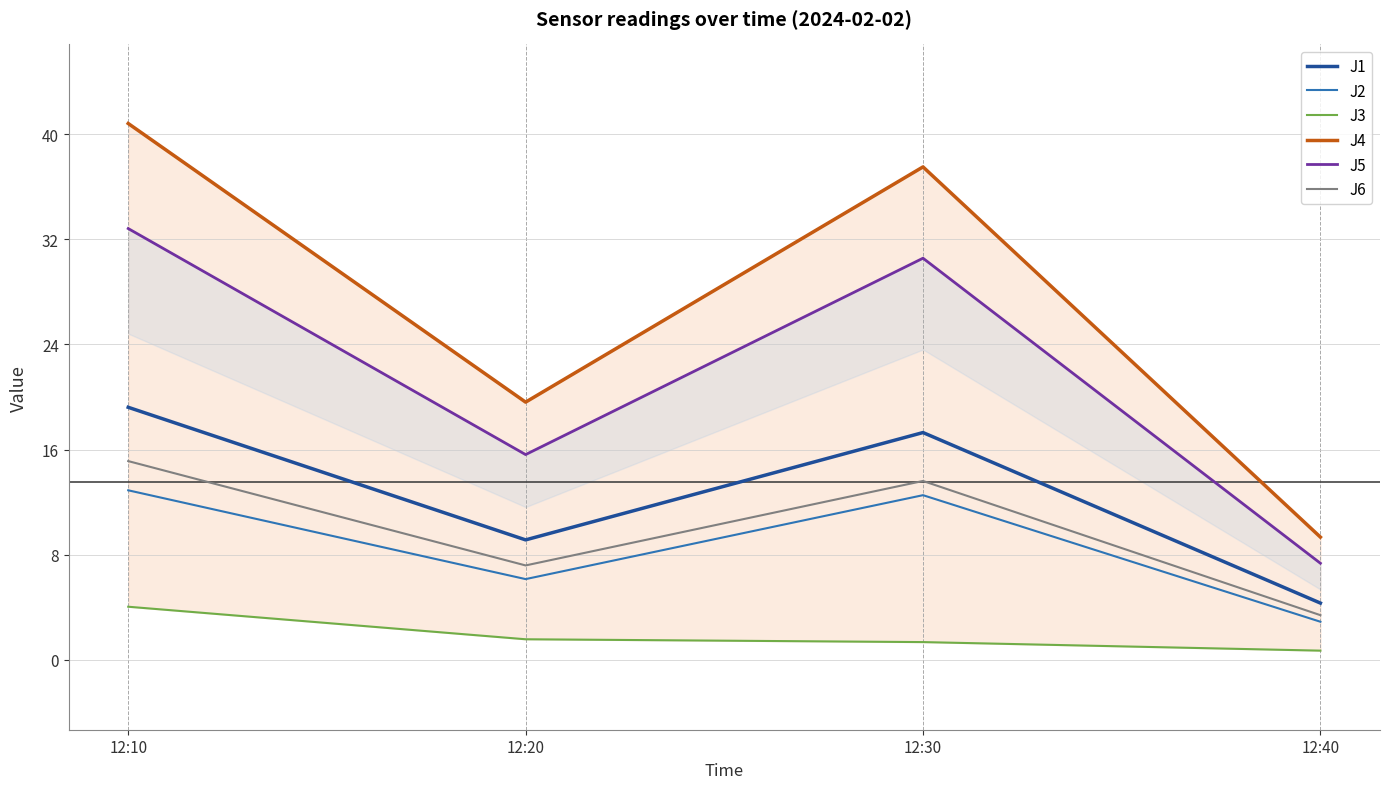

List the series in order of their peak value, lowest first.

J3, J2, J6, J1, J5, J4